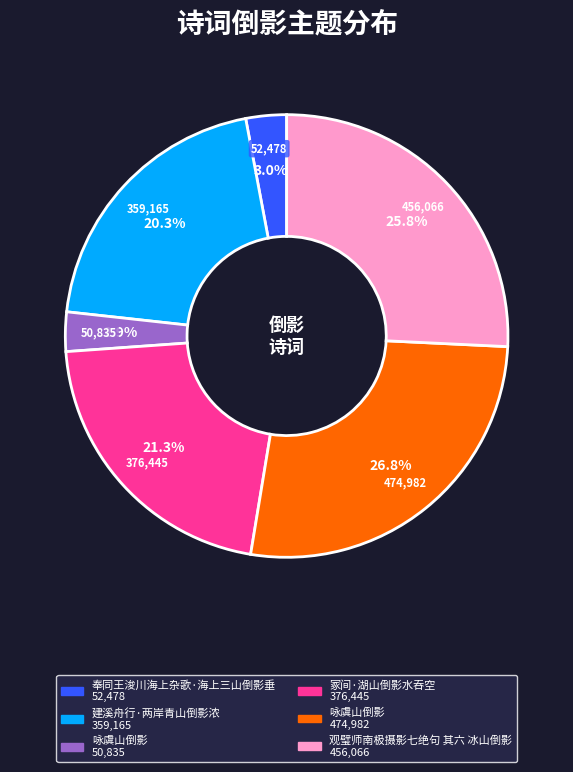

Does any single category account for the majority?

No